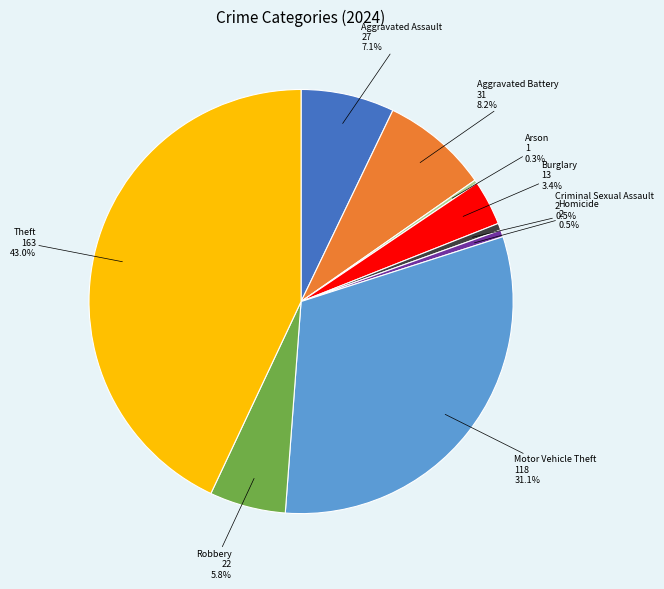

To the nearest percent, what is the difference between the largest and smallest slice percentages?

43%